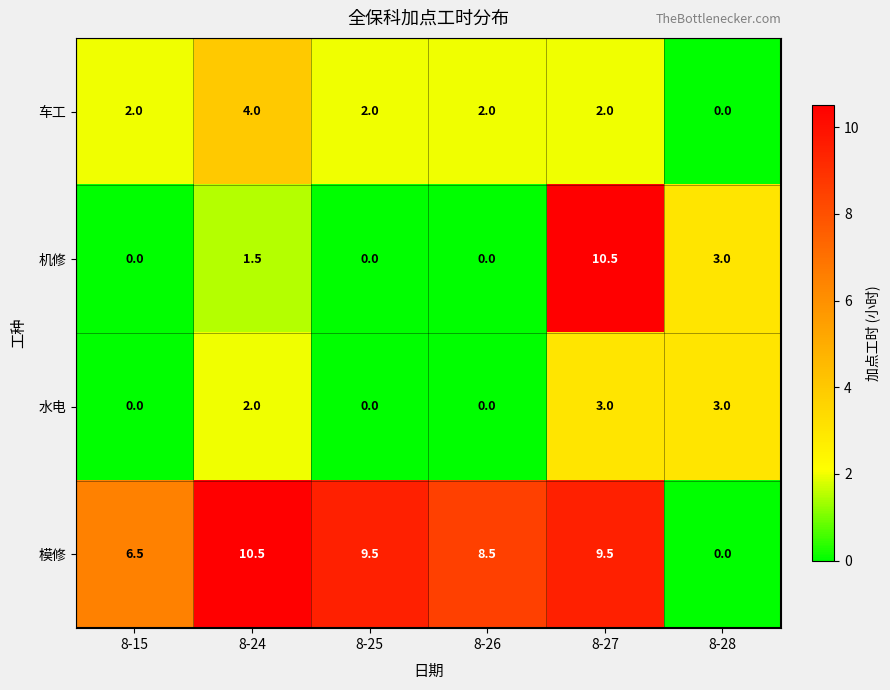

Rank the series at 8-24 from lowest to highest value.

机修, 水电, 车工, 模修